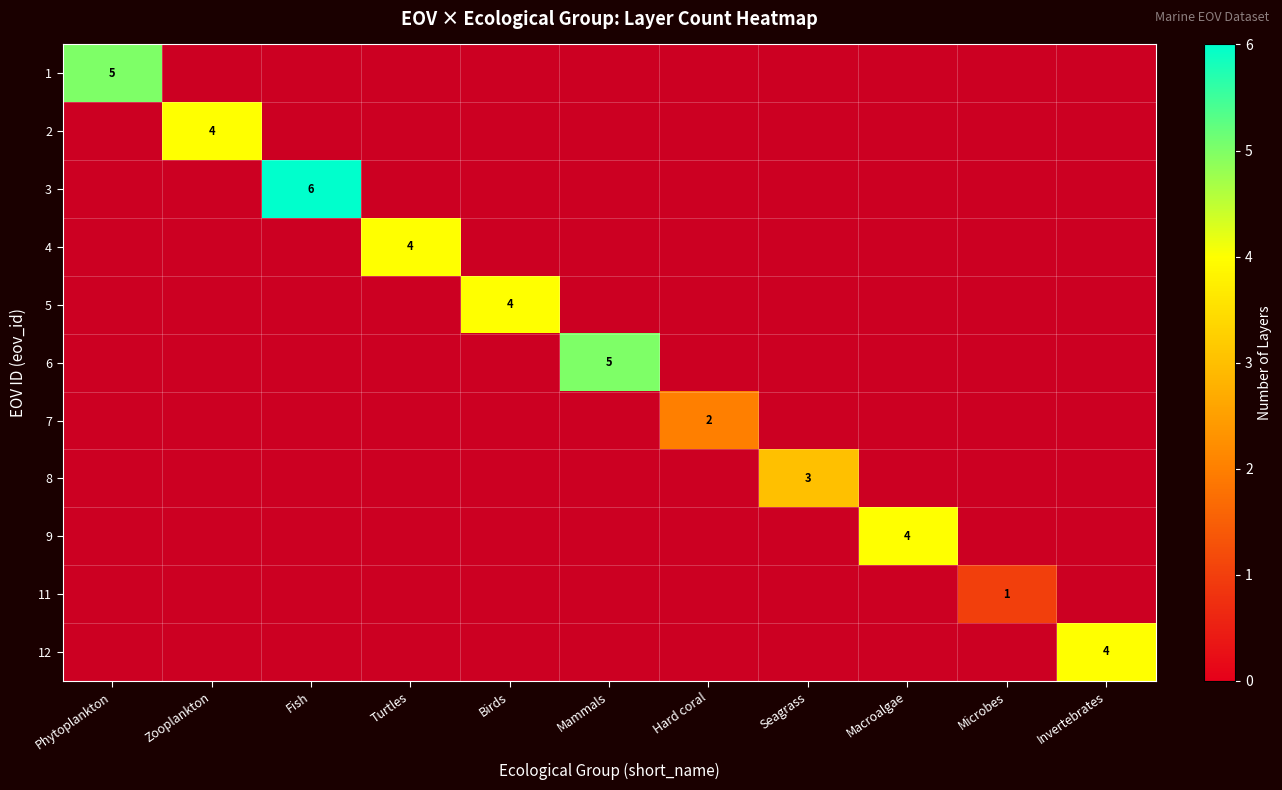

True or false: 5 has a value of 1 at Birds.

False